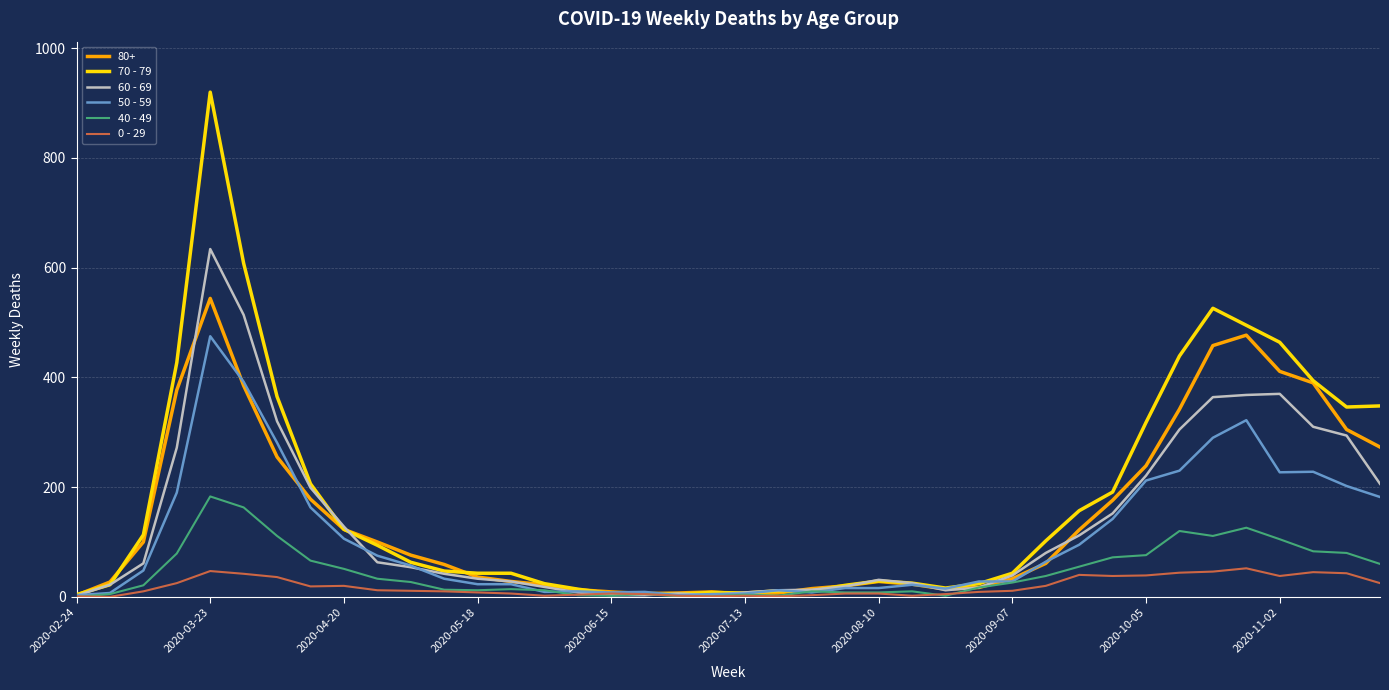

Which series has the largest range (max minus min)?

70 - 79